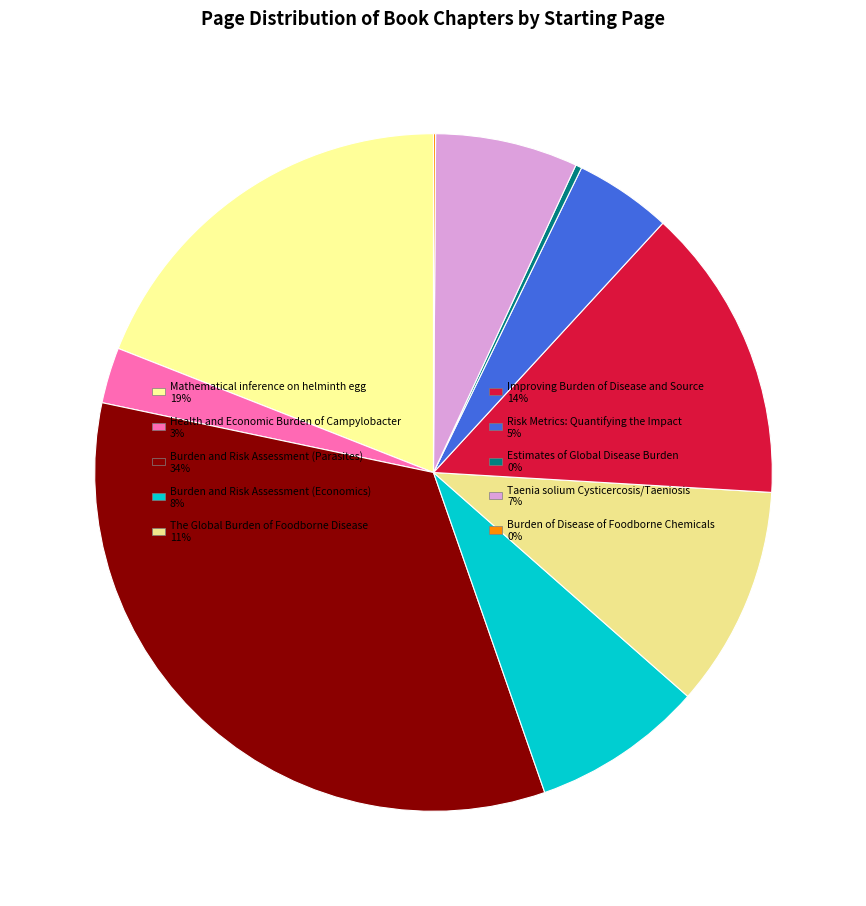

What is the change in value from Taenia solium Cysticercosis/Taeniosis to Burden of Disease of Foodborne Chemicals?

-68